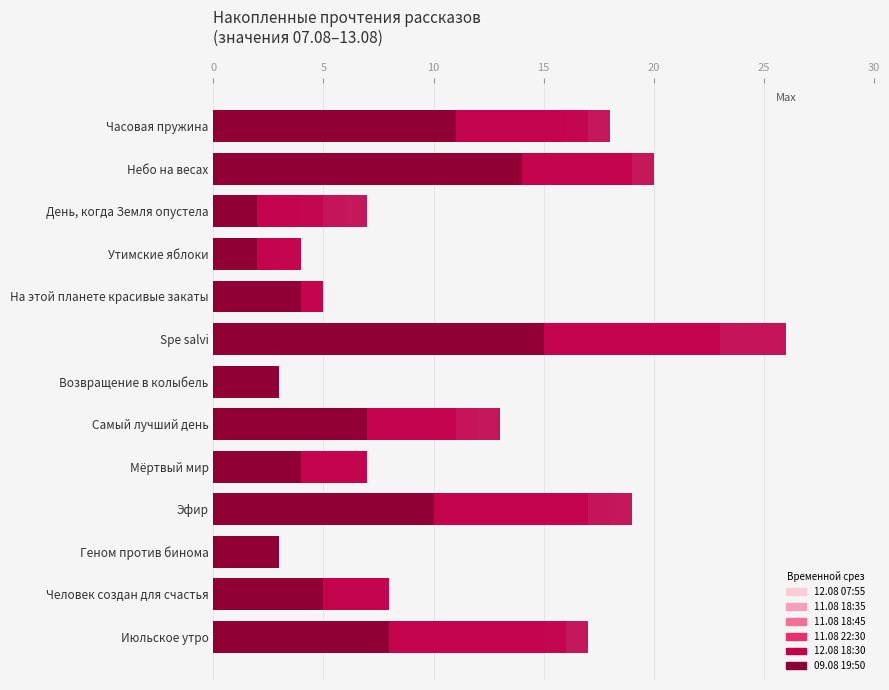

At how many categories does at least one series exceed 22?

1